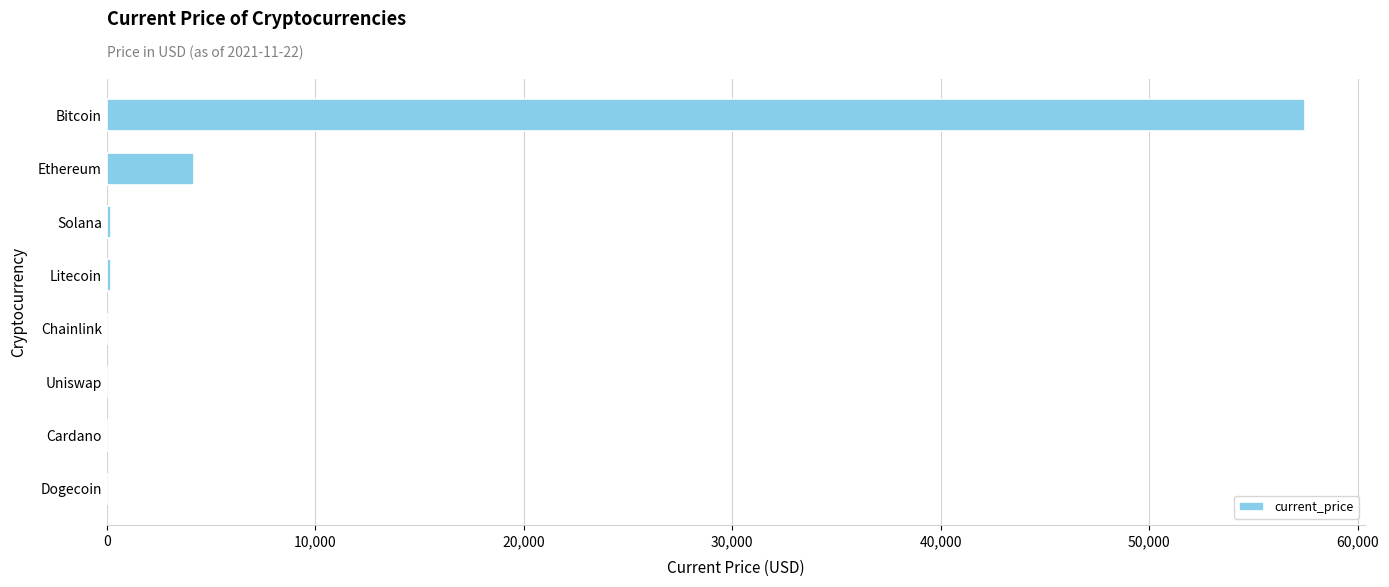

Where is the data nearest to the value 28732?

Ethereum